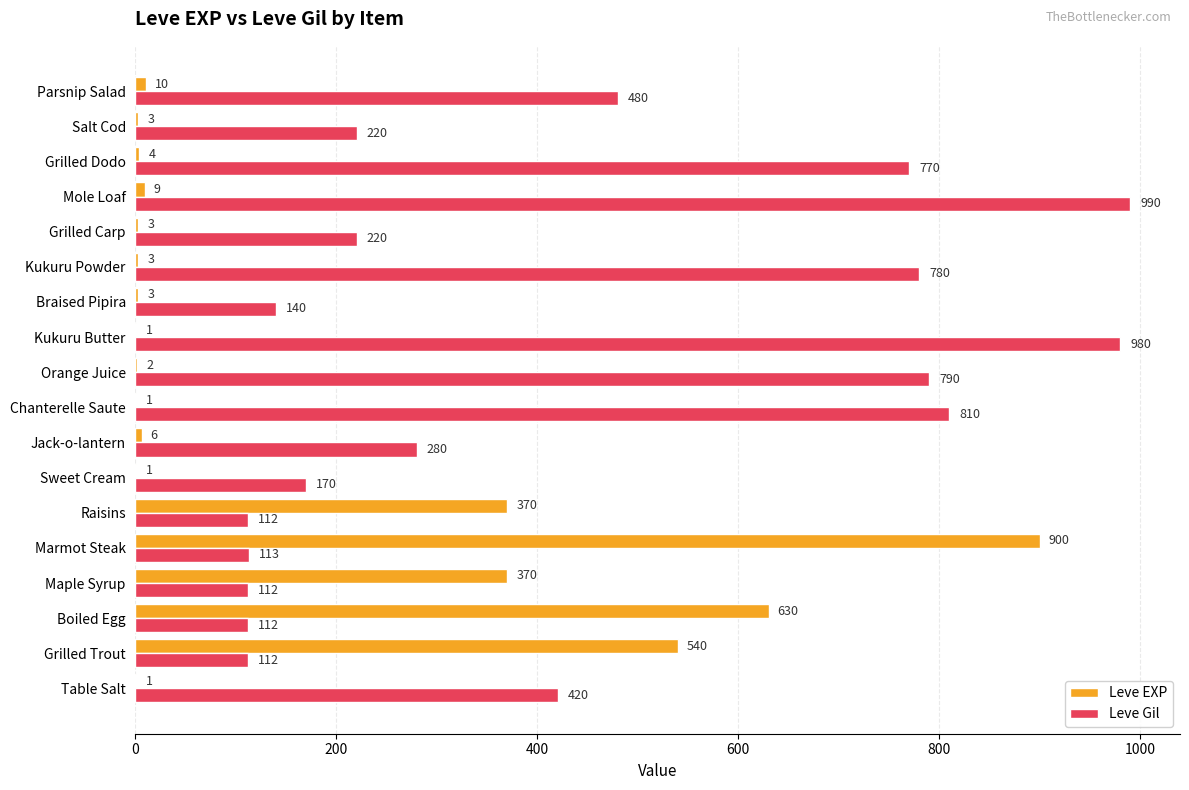

How many series are shown in this chart?

2